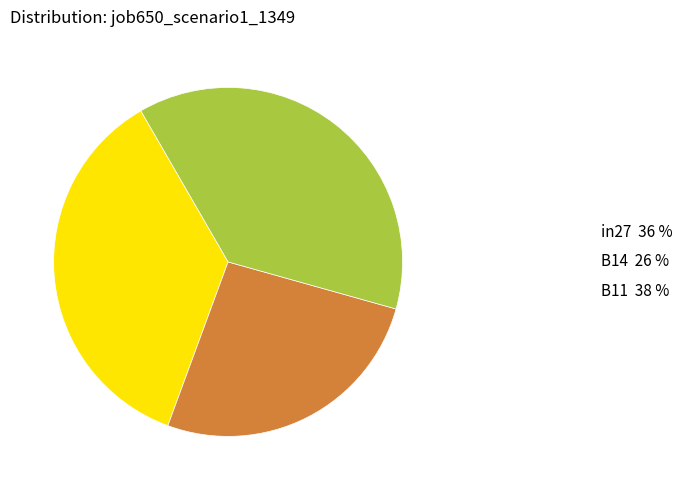

Is there any slice that represents more than half of the pie?

No